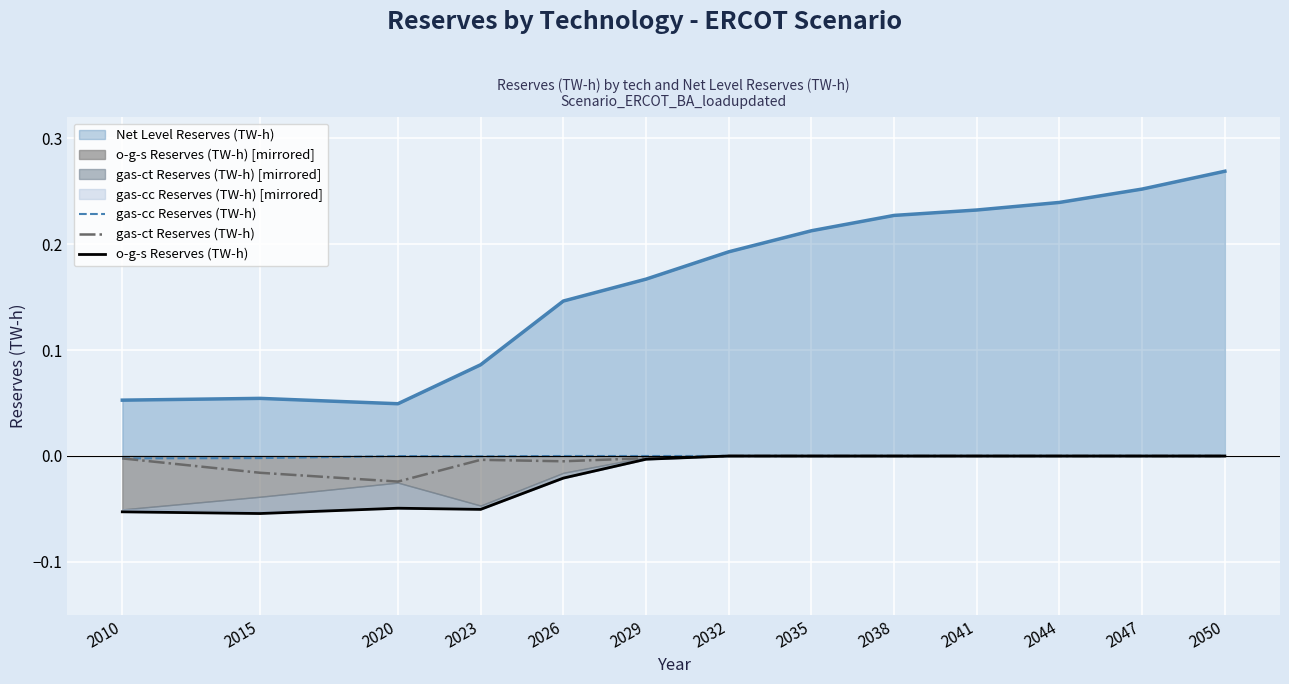

List the labels in order of o-g-s Reserves (TW-h) value, largest first.

2032, 2035, 2038, 2041, 2044, 2047, 2050, 2029, 2026, 2020, 2023, 2010, 2015